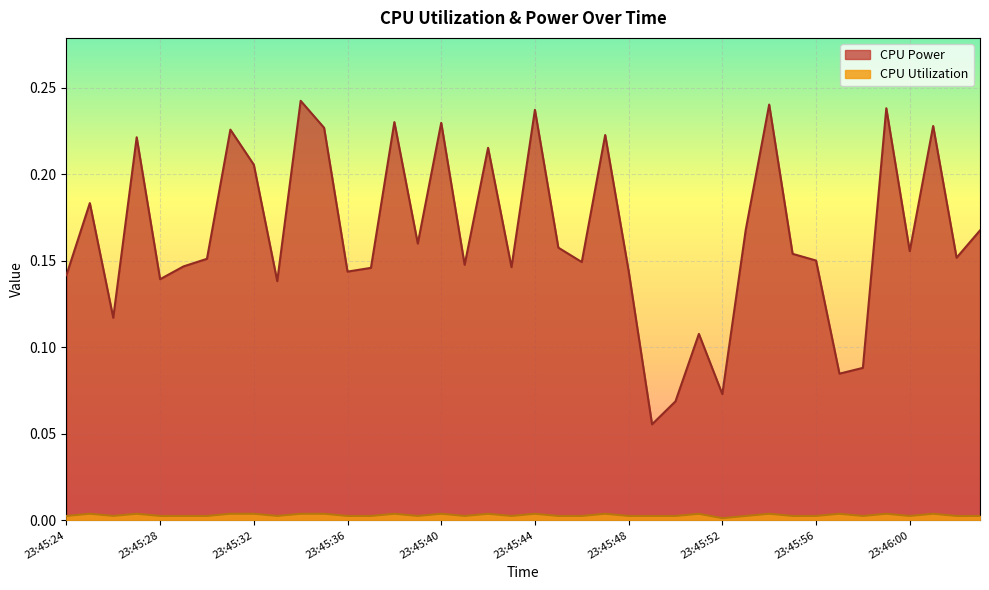

Which series has the widest spread of values?

CPU Power